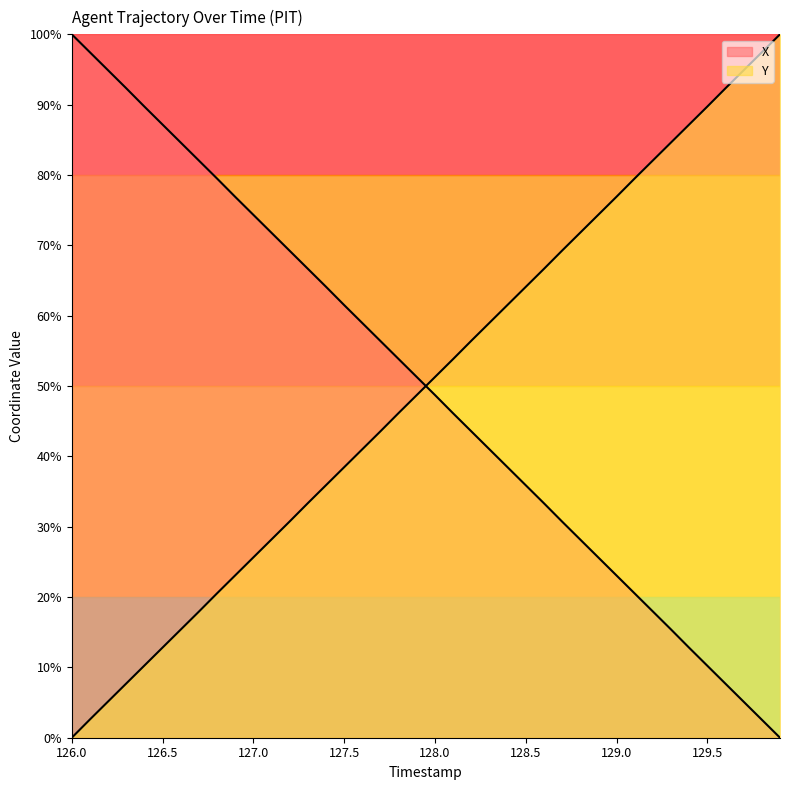

Rank the series by their maximum value, from highest to lowest.

X, Y